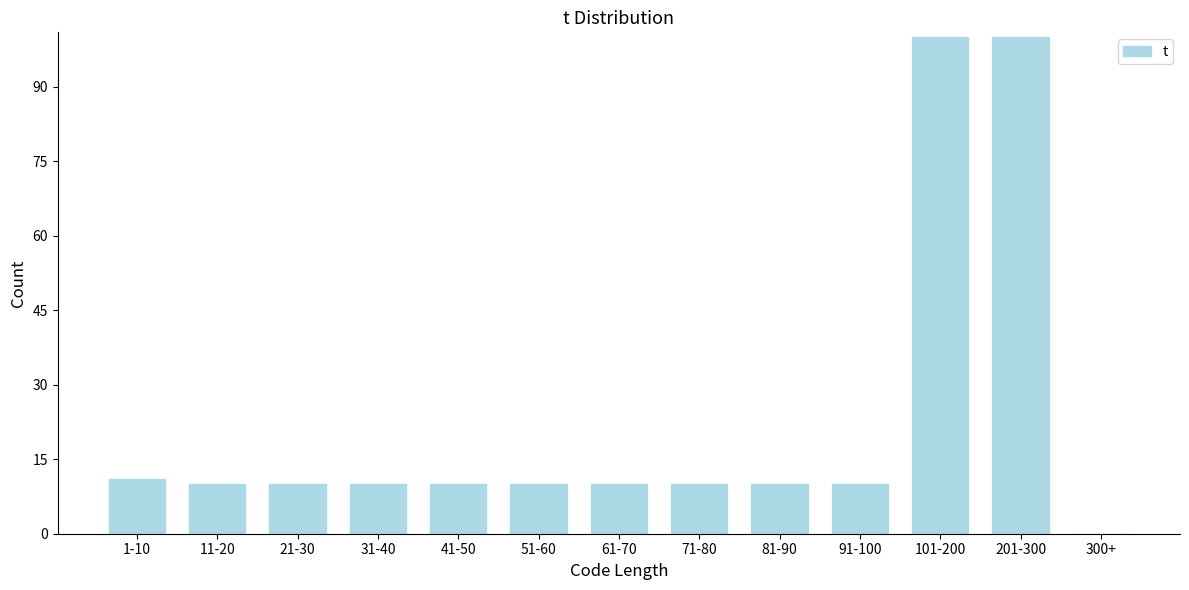

Reading right to left, extract all data points from this chart.

300+=0	201-300=100	101-200=100	91-100=10	81-90=10	71-80=10	61-70=10	51-60=10	41-50=10	31-40=10	21-30=10	11-20=10	1-10=11